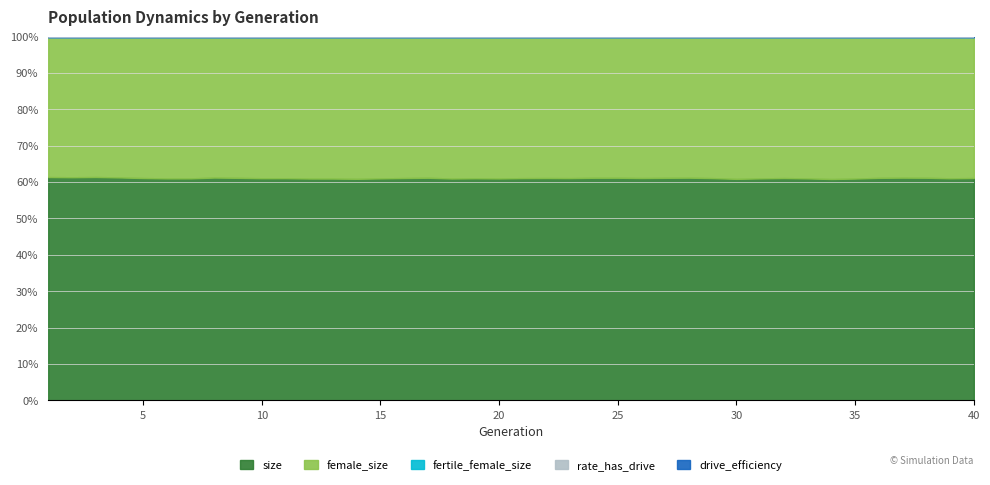

What is the sum of the fertile_female_size values at 28 and 39?

2